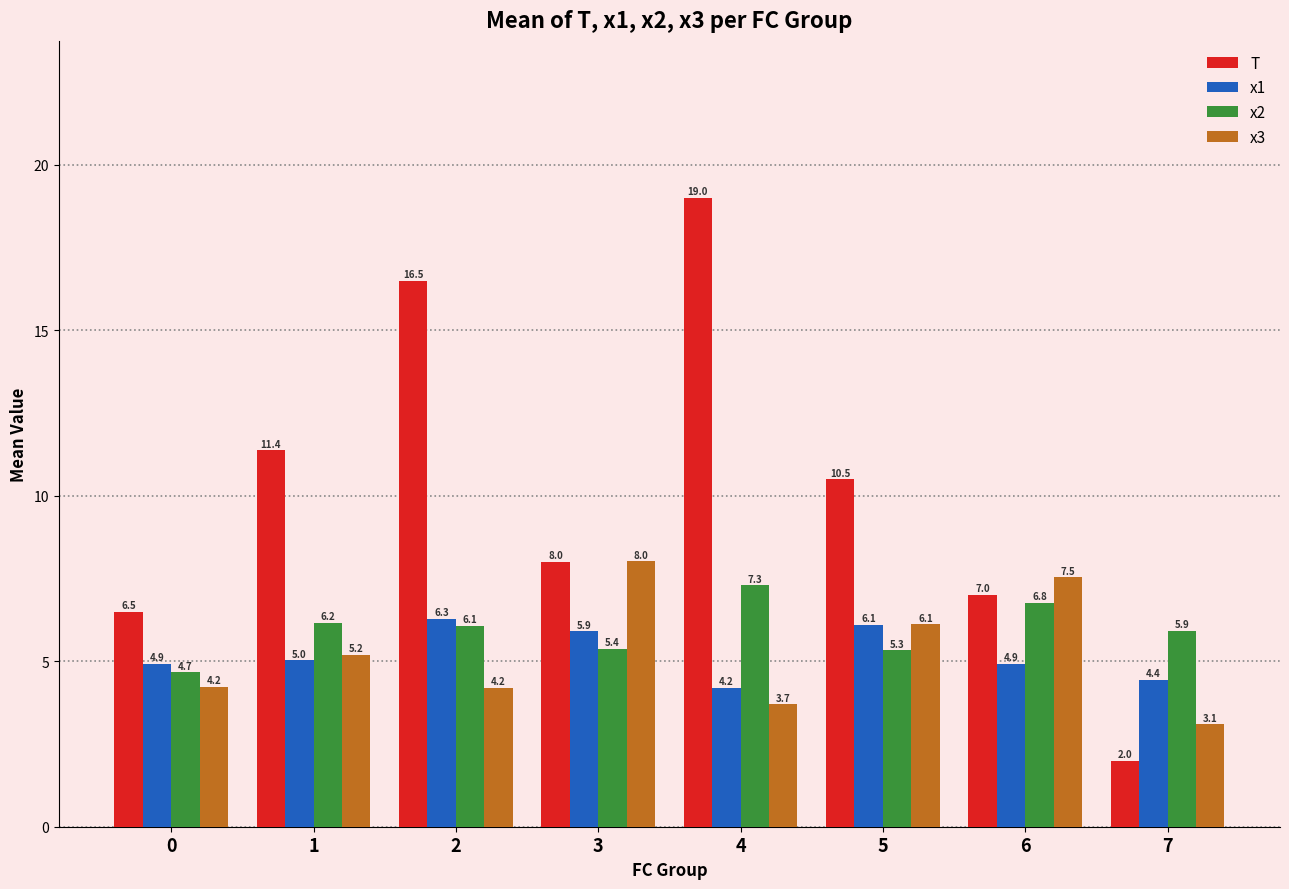

At 7, list the series in order from largest to smallest.

x2, x1, x3, T